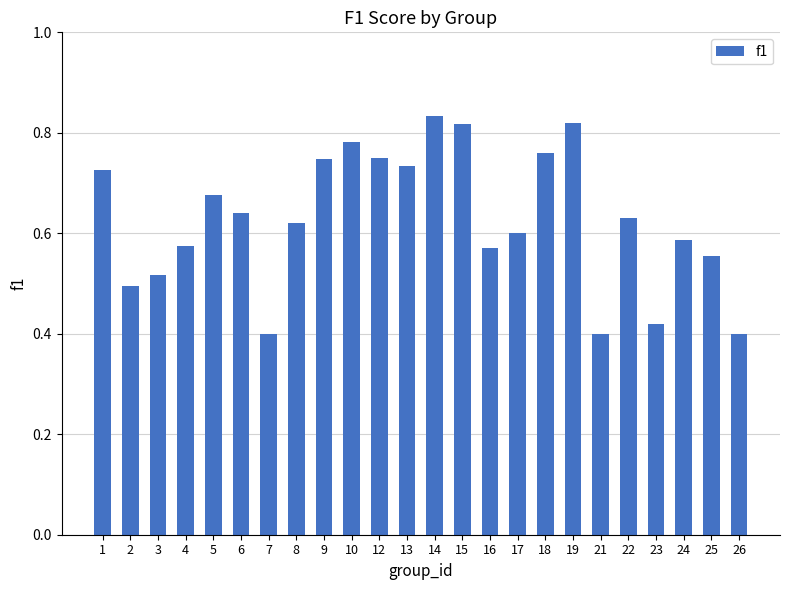

How many series are shown in this chart?

1